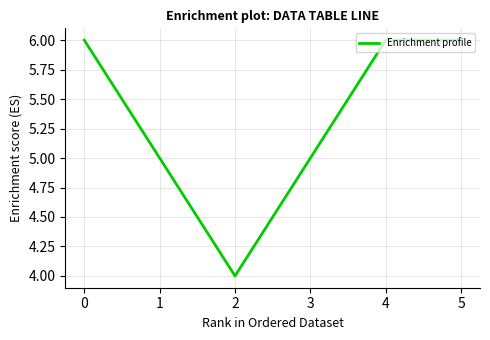

What is the sum of all values?

32